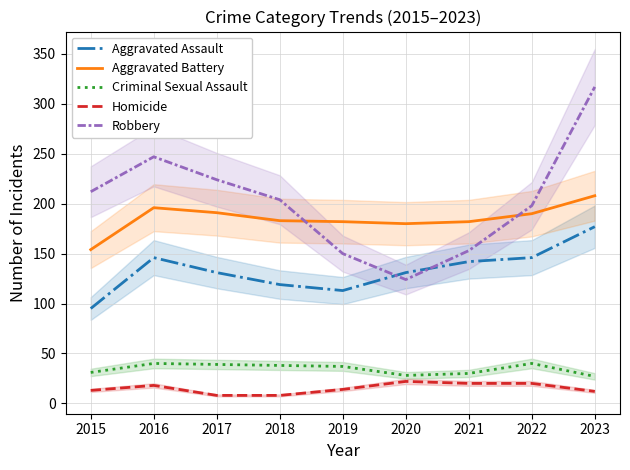

Rank the series at 2021 from highest to lowest value.

Aggravated Battery, Robbery, Aggravated Assault, Criminal Sexual Assault, Homicide